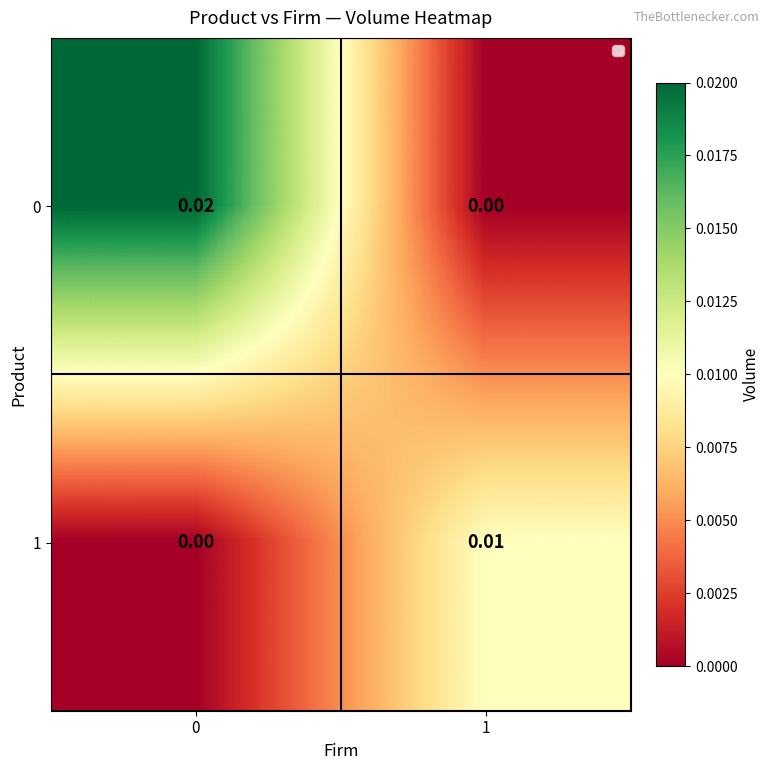

List the series in order of their overall mean, lowest first.

1, 0